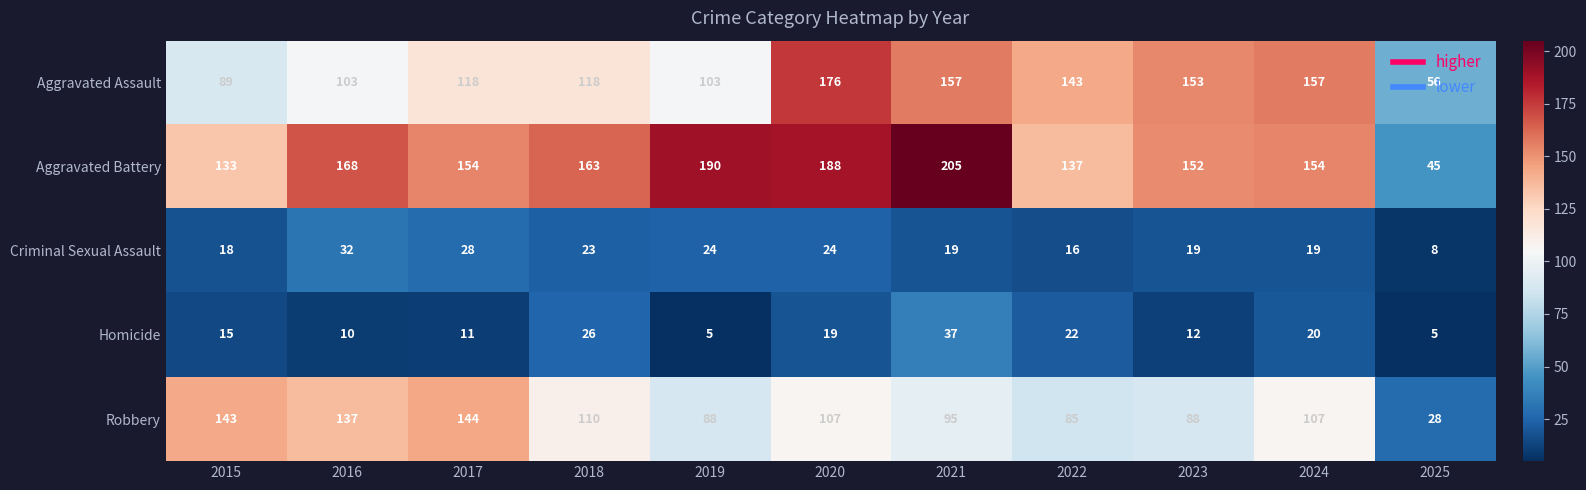

At which category is the sum across all series the highest?

2020